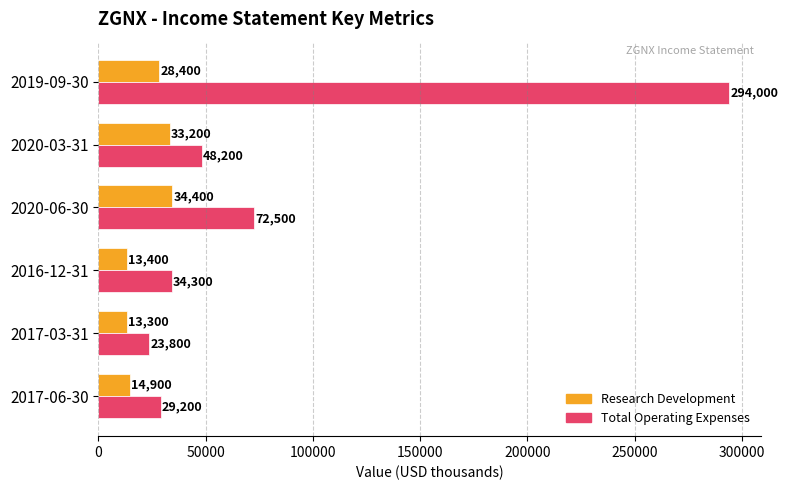

What is the average value of the Total Operating Expenses series?

83667